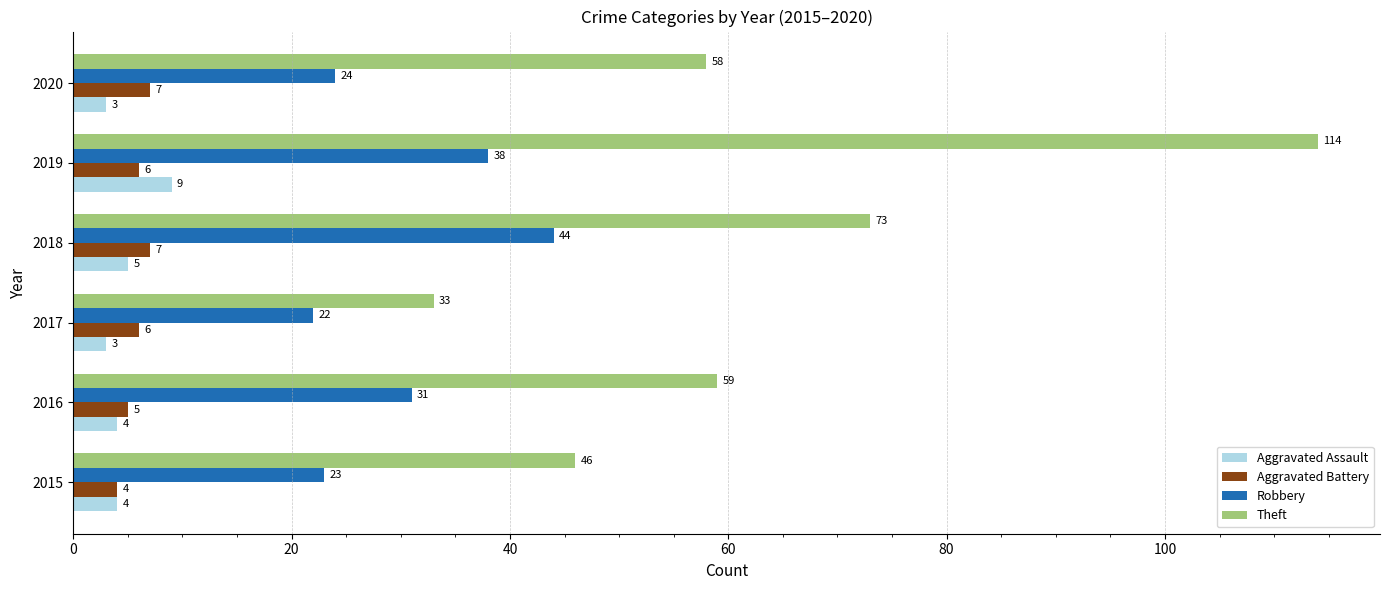

Count the number of categories in the chart.

6